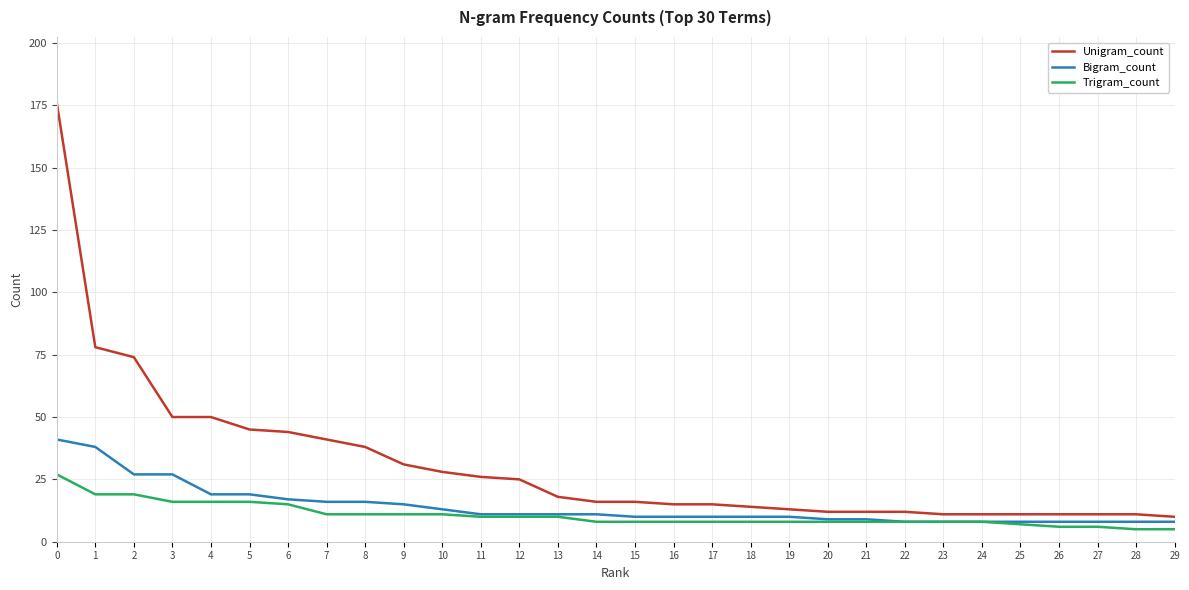

Between 8 and 16, which series saw the biggest shift?

Unigram_count